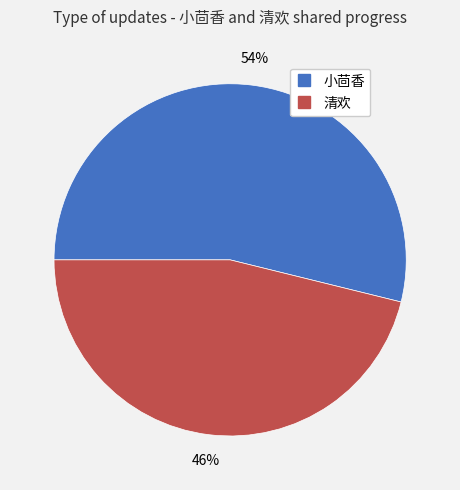

Rank the categories by value from highest to lowest.

小茴香, 清欢